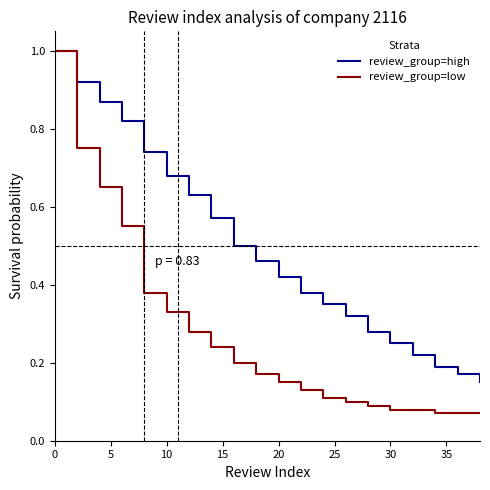

Which series has the widest spread of values?

review_group=low